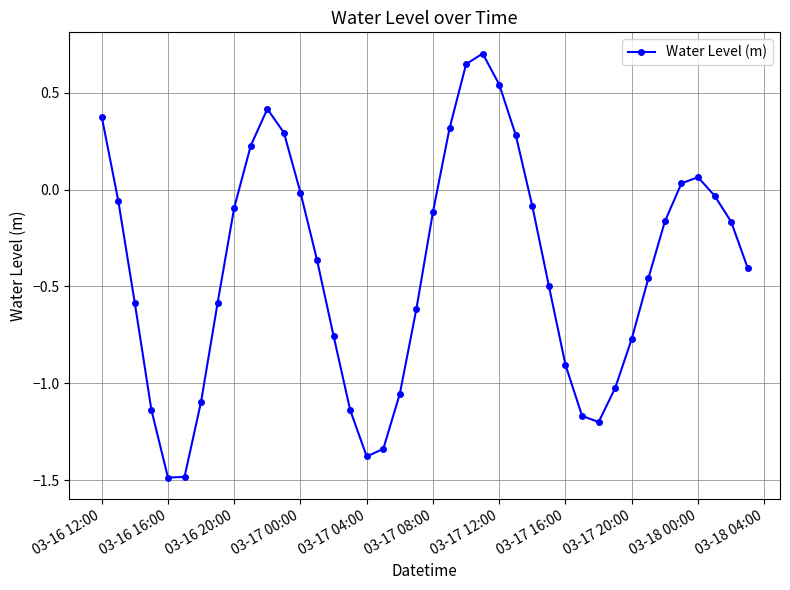

What is the smallest value displayed?

-1.5